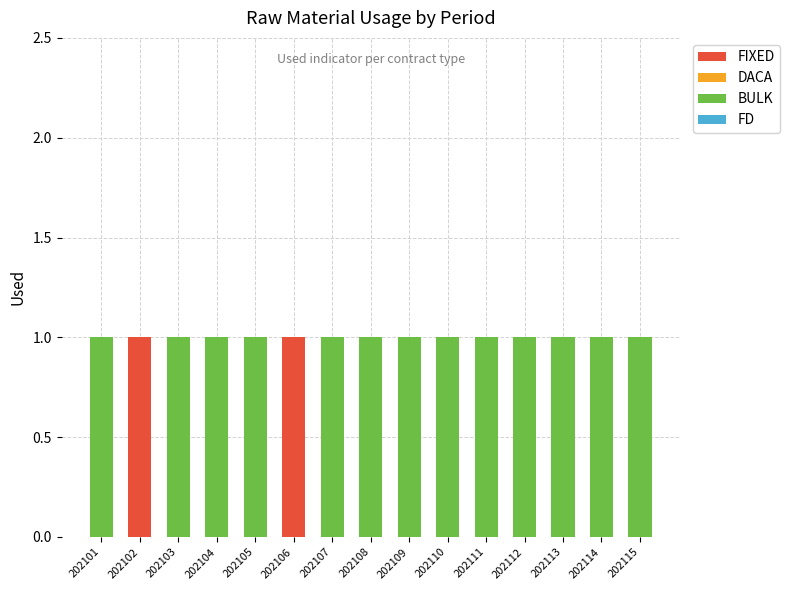

Is it true that FIXED equals 1 at 202102?

True